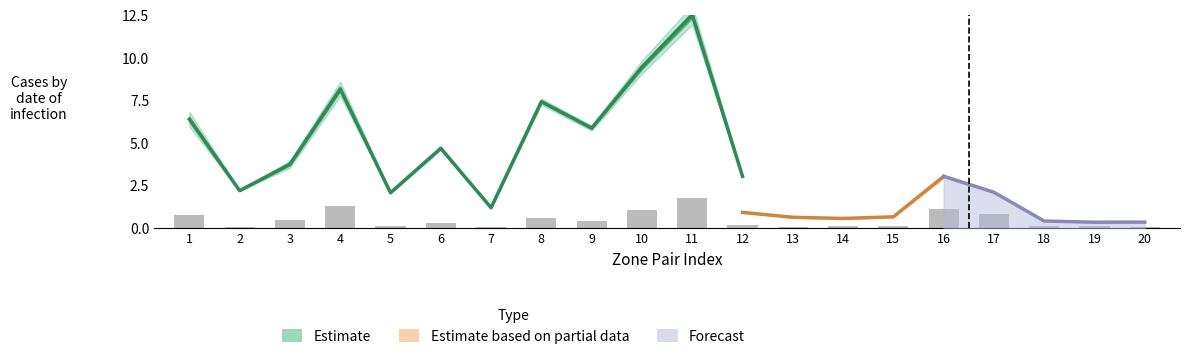

What is the minimum value shown in the chart?

0.1